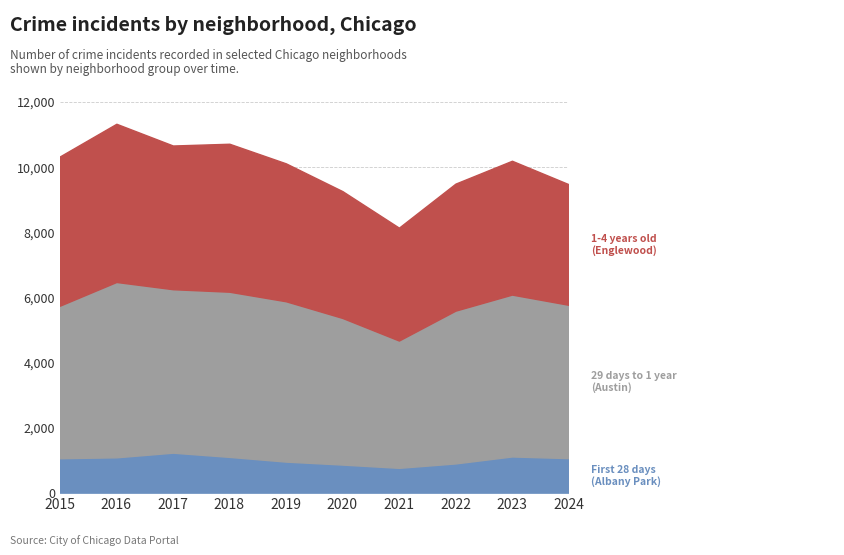

At which category does the chart reach its peak across all series?

2016